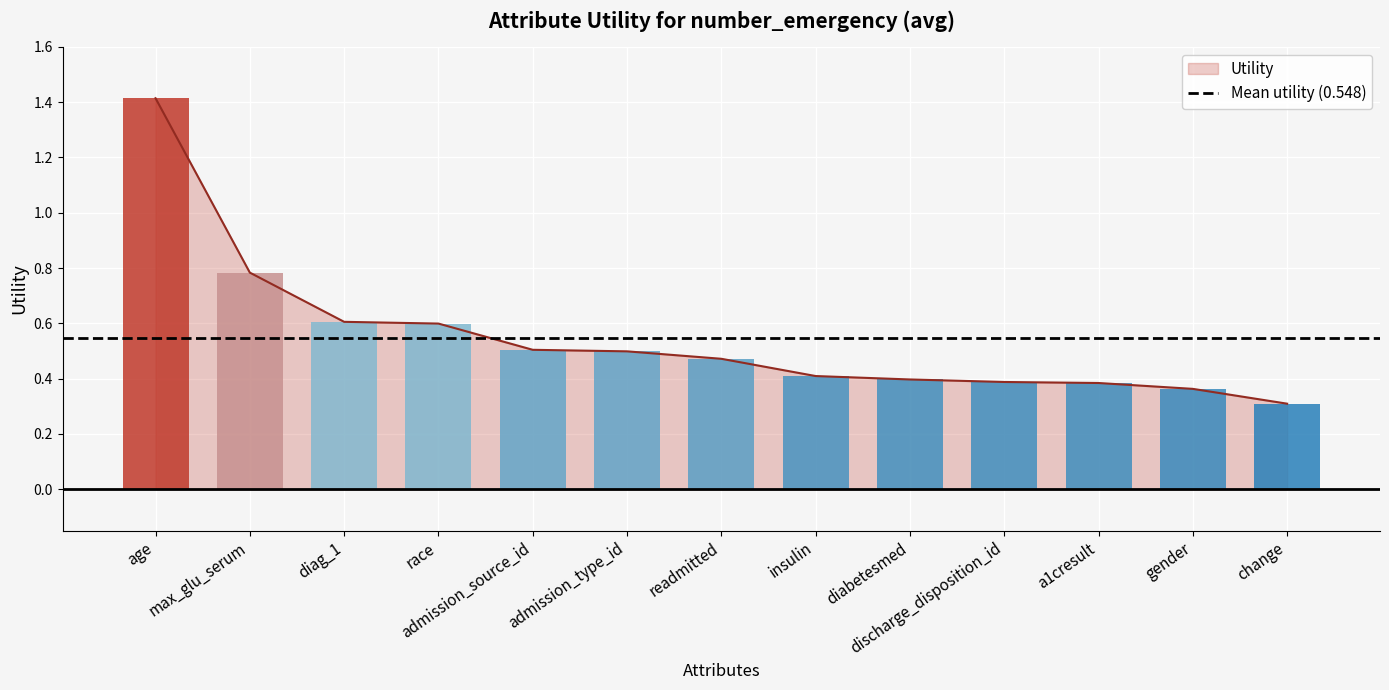

Which category has the lowest value across all series?

change